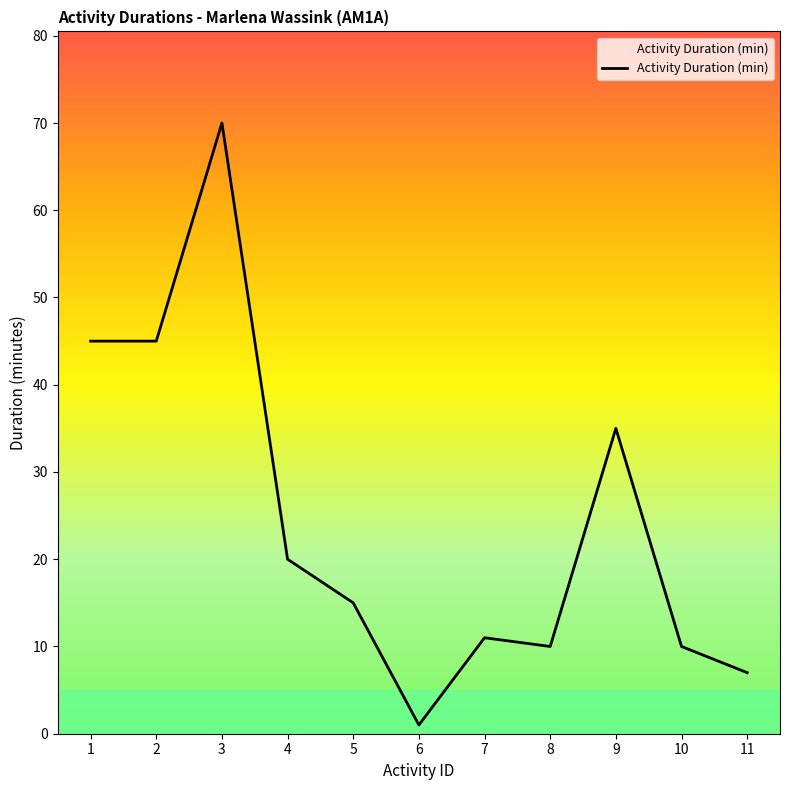

Between 9 and 4, which is larger?

9